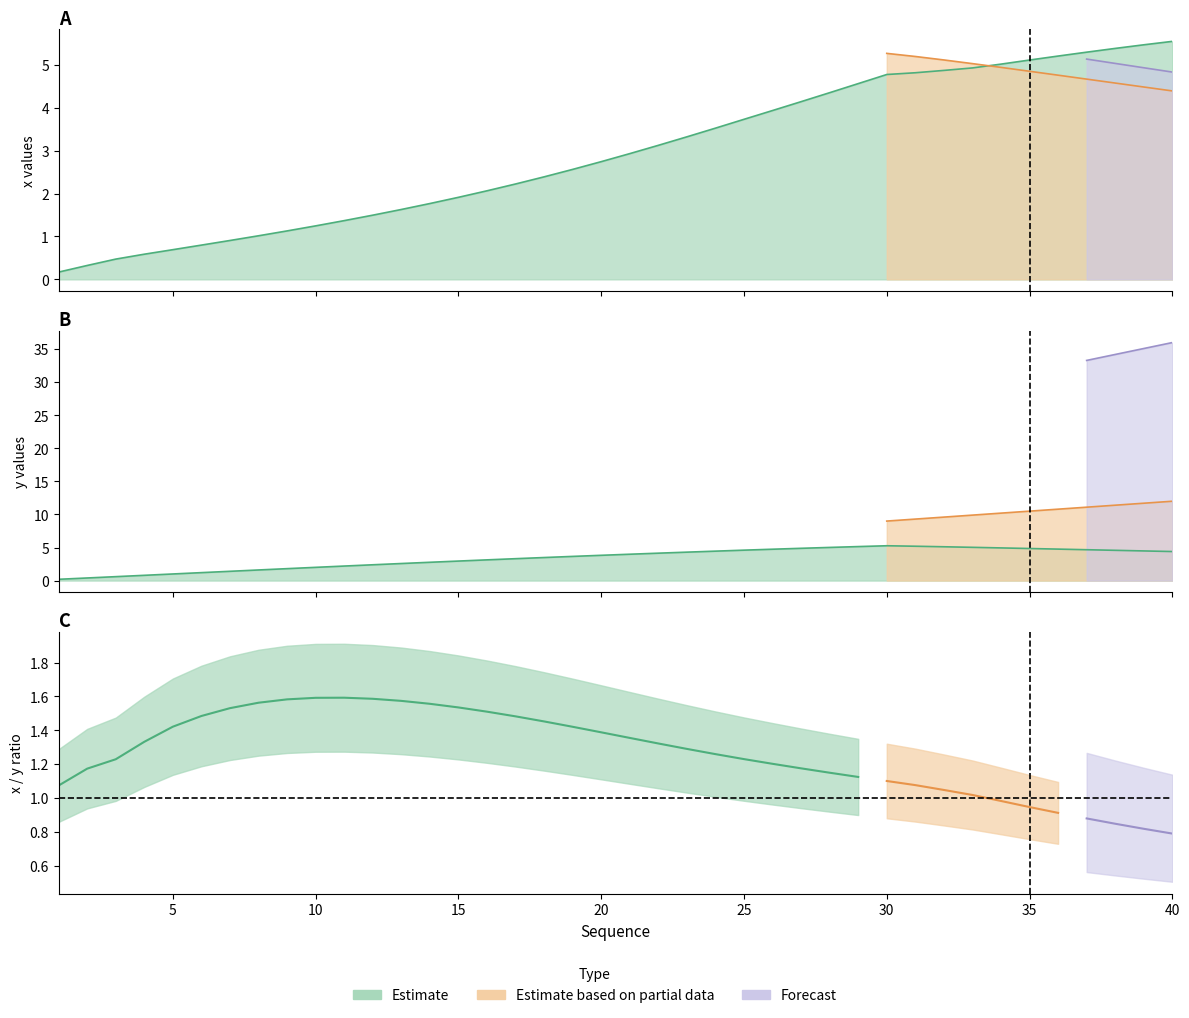

The value of x at 23 is 1.7. True or false?

False